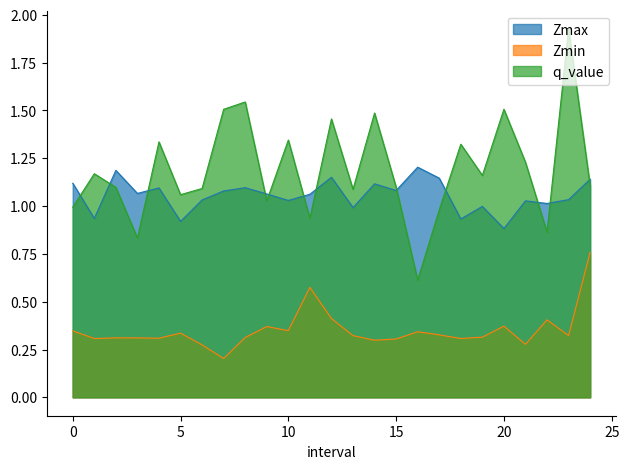

Which series has the largest total across all categories?

q_value